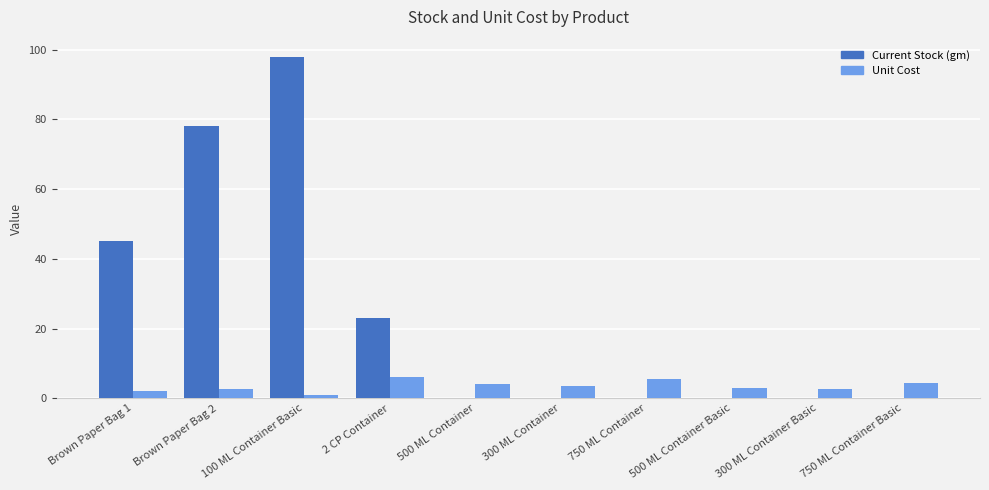

At which label does Unit Cost first exceed 3?

2 CP Container